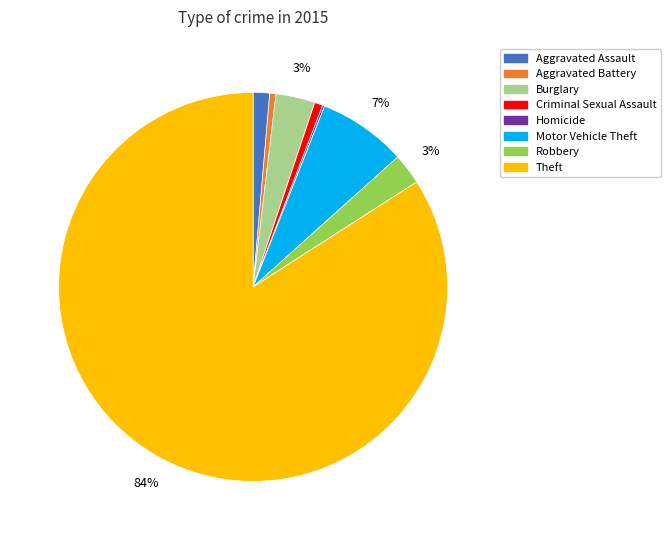

The Burglary slice represents 3% of the pie. True or false?

True